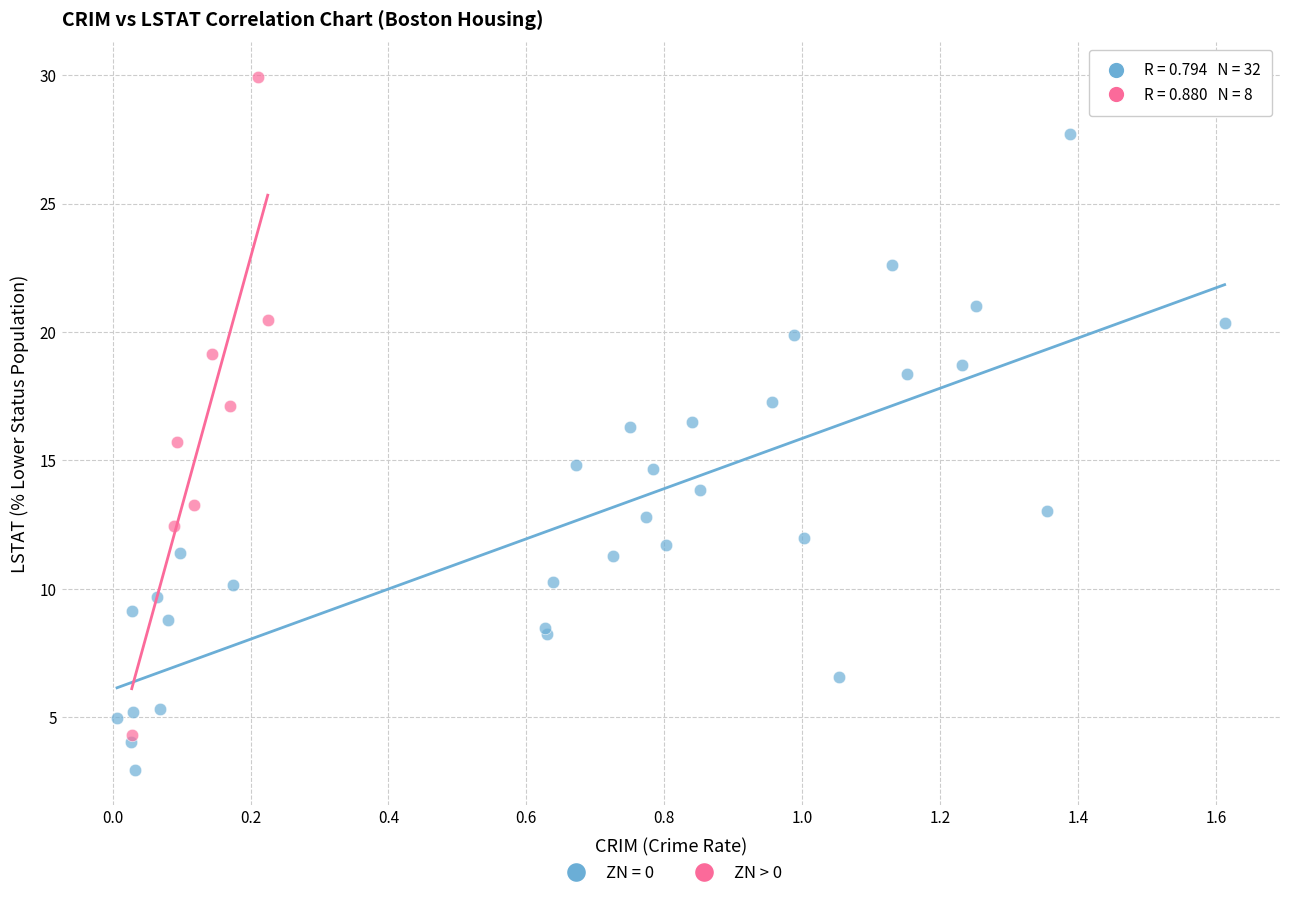

Which series contains the lowest Y value?

ZN = 0